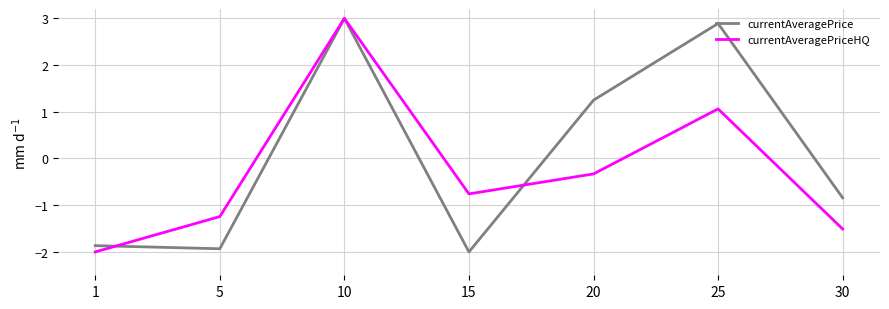

How many positive values does the currentAveragePriceHQ series have?

2